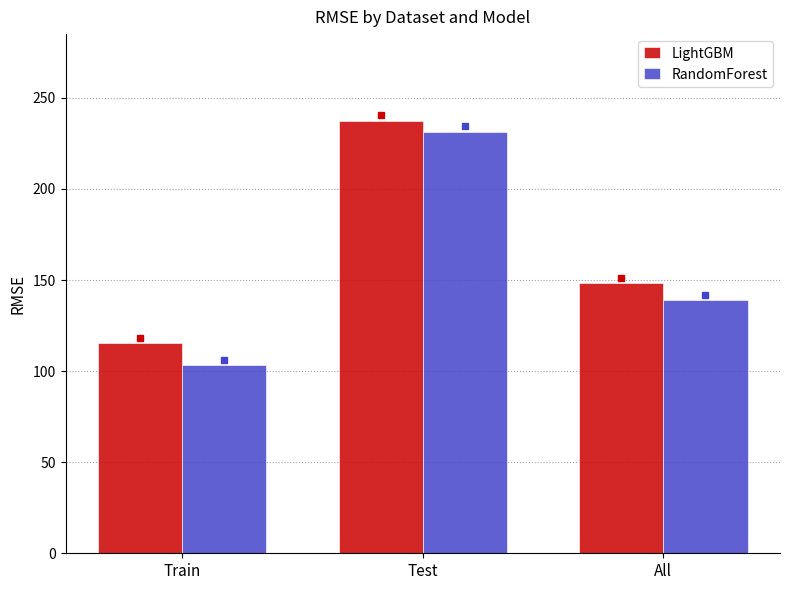

The value of RandomForest at Train is 103.1. True or false?

True